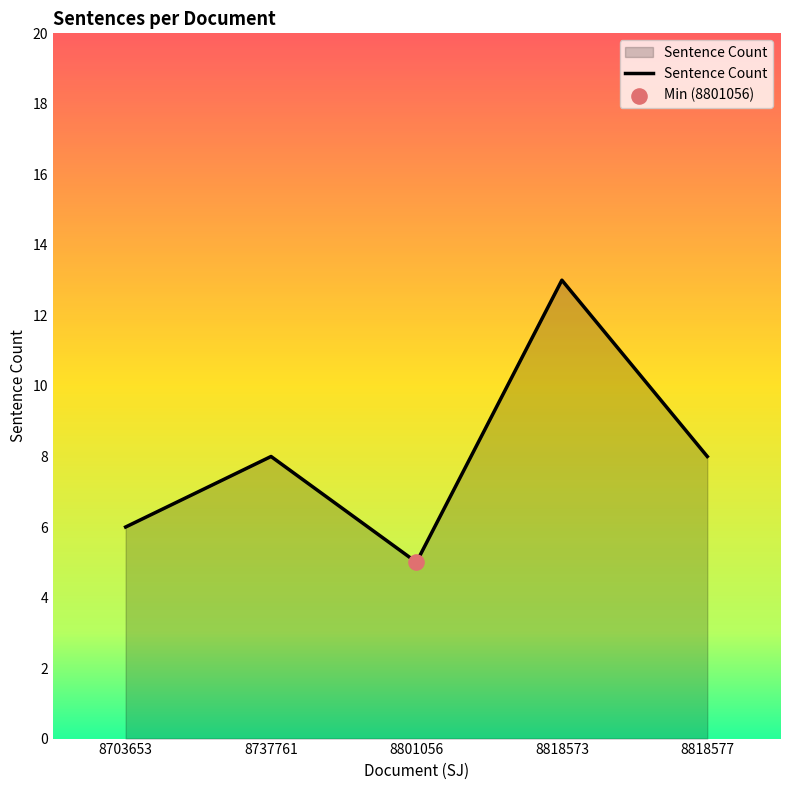

Approximately how many times larger is the value at 8818573 compared to 8801056?

2.6